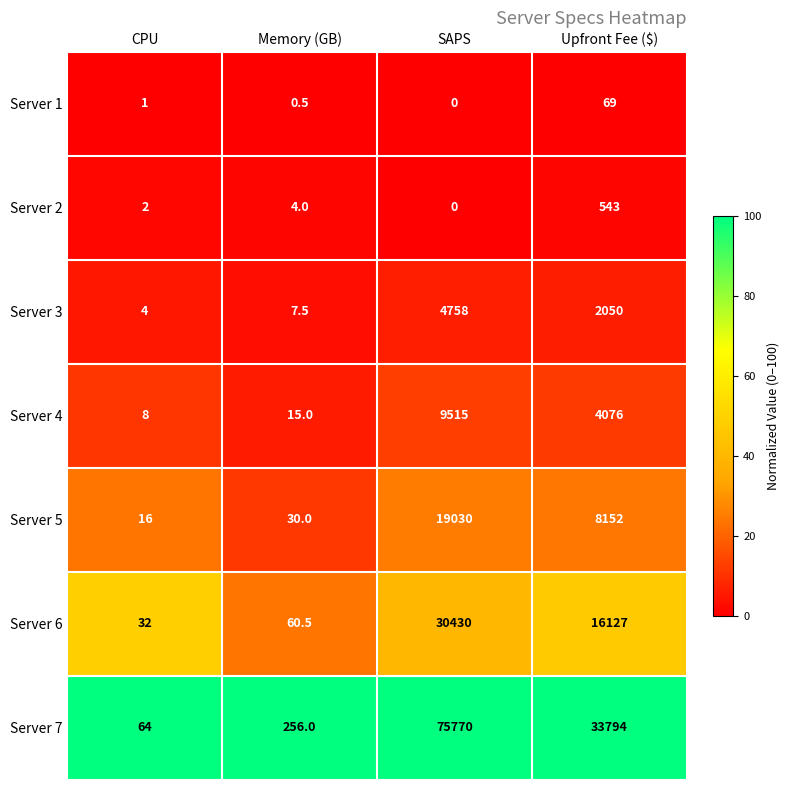

Rank the series at CPU from highest to lowest value.

Server 7, Server 6, Server 5, Server 4, Server 3, Server 2, Server 1